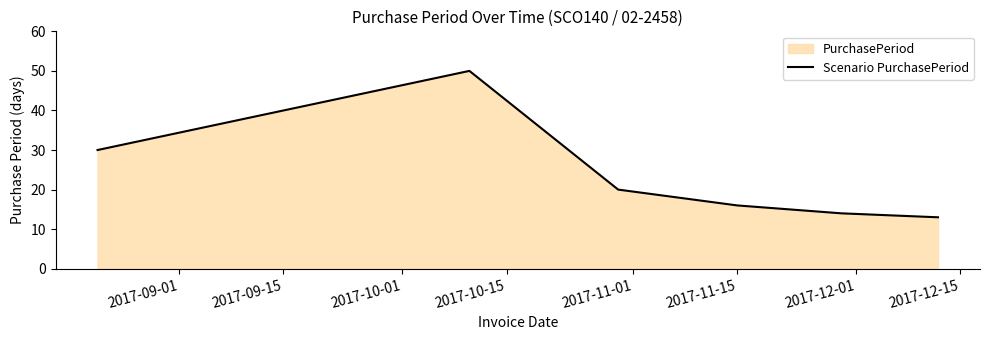

What is the sum of all values?

143